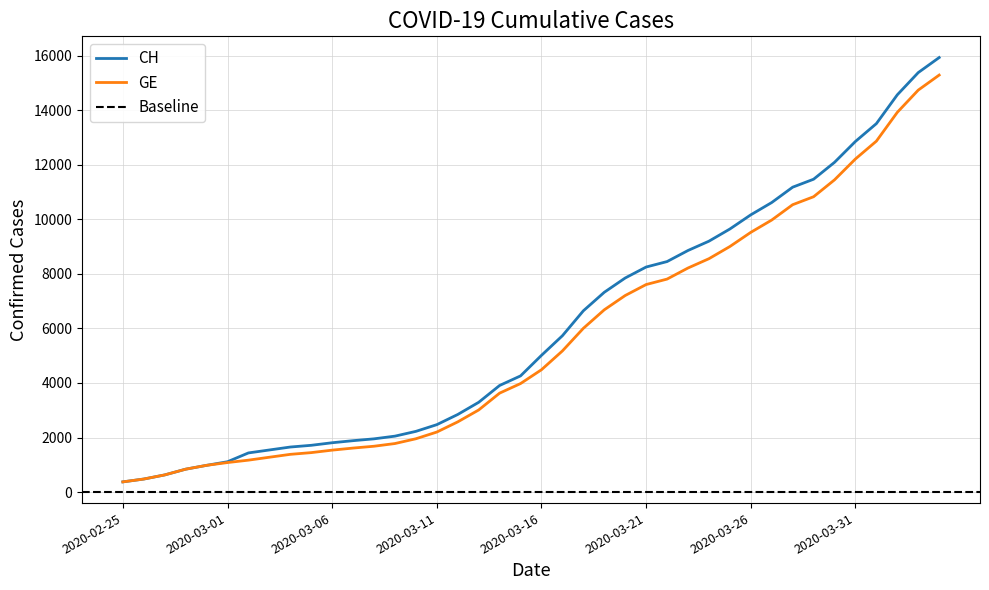

The value of CH at 2020-03-14 is 5742. True or false?

False